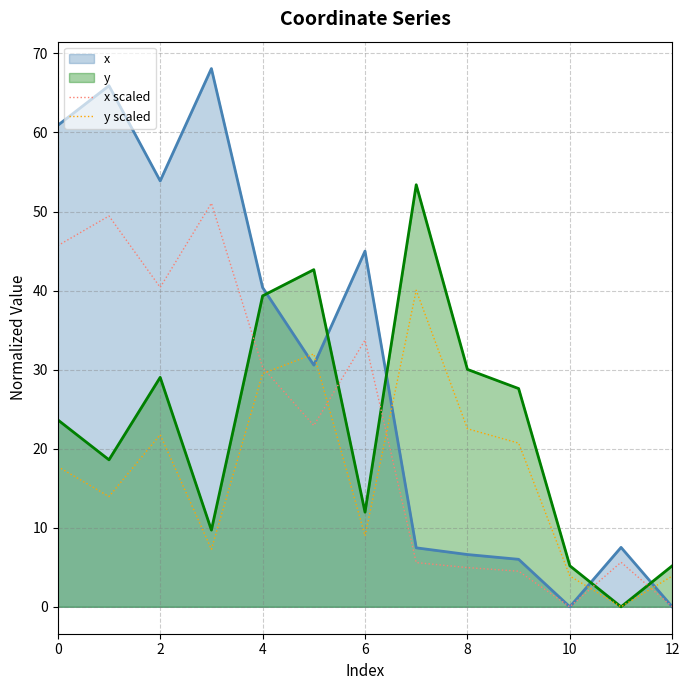

How many interior local peaks does the x scaled series have?

4